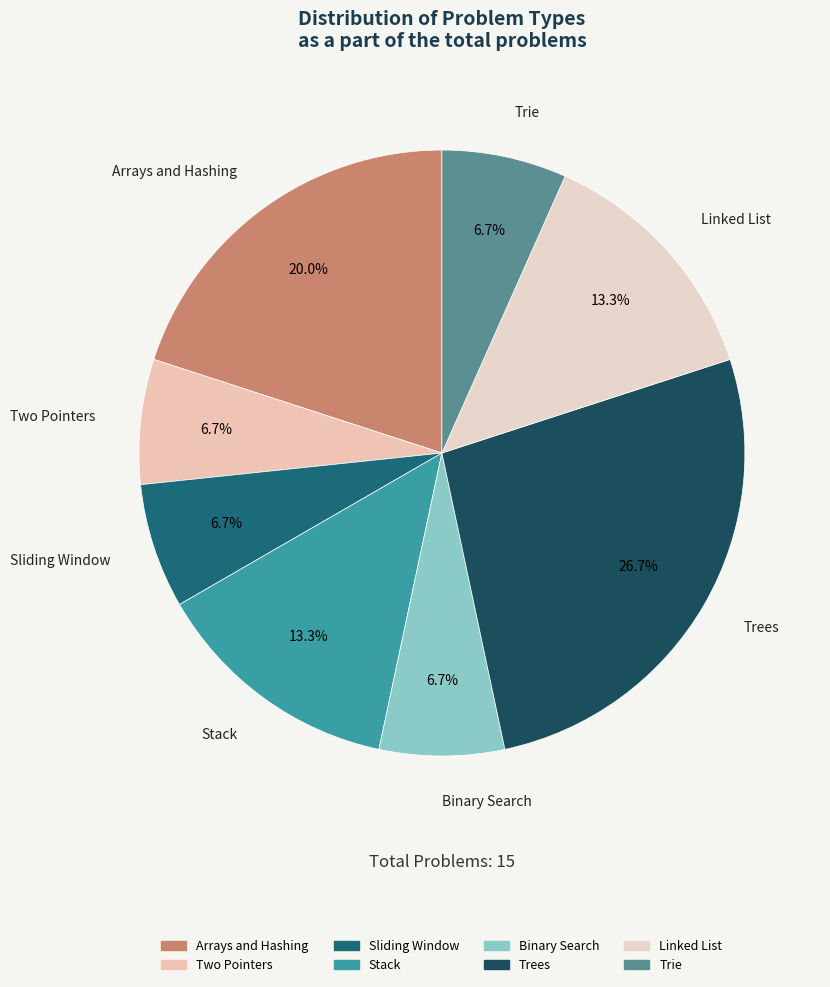

Which category has the biggest portion of the pie?

Trees